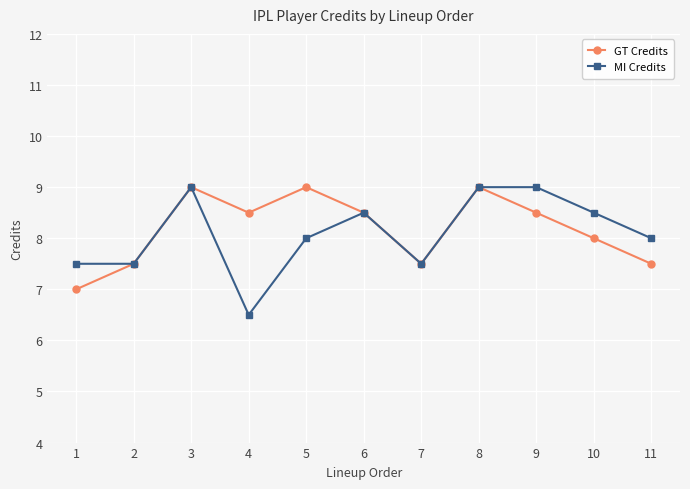

Which category has the lowest value across all series?

4